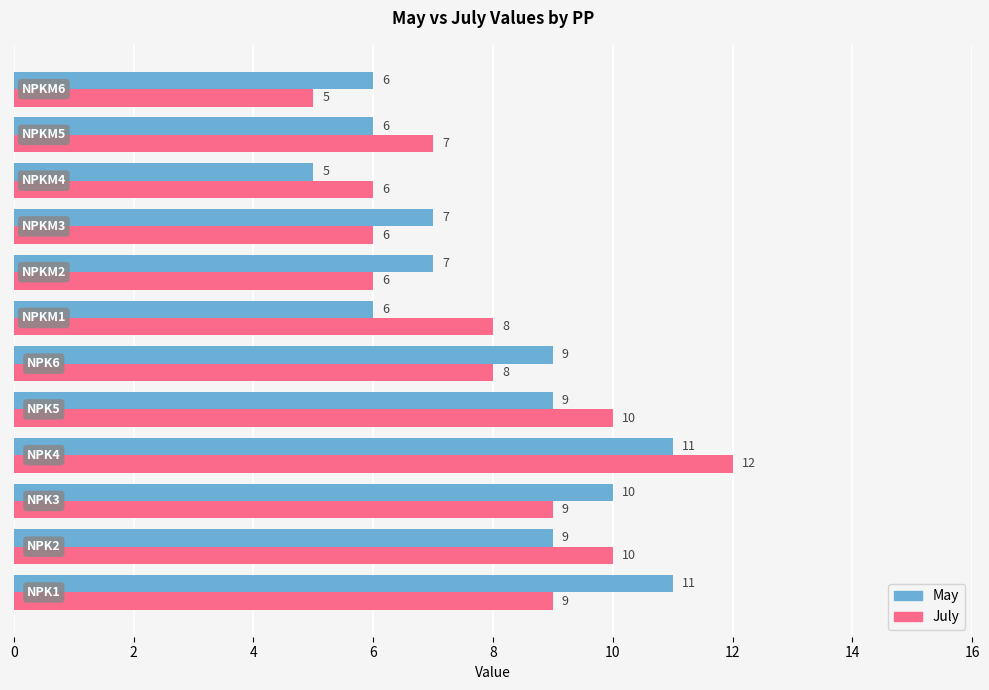

How many distinct data groups are displayed?

2